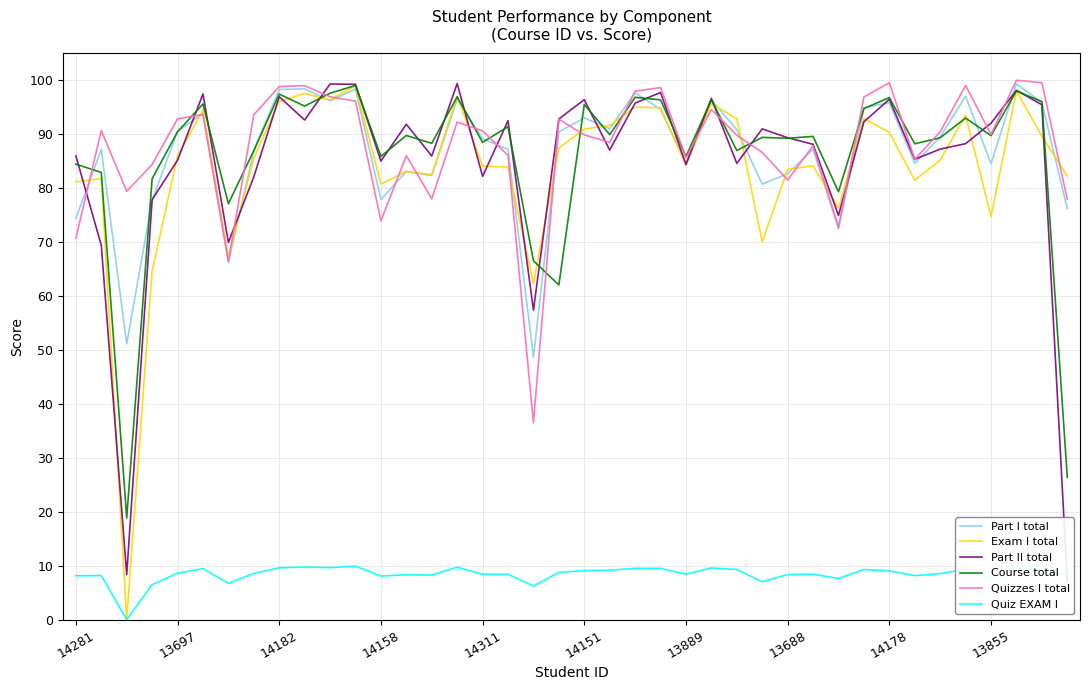

What is the spread (max minus min) of values at 33?

80.1